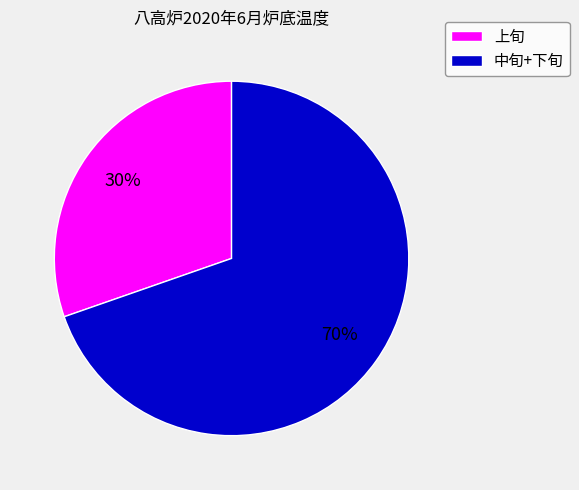

To the nearest percent, what is the average slice percentage?

50%